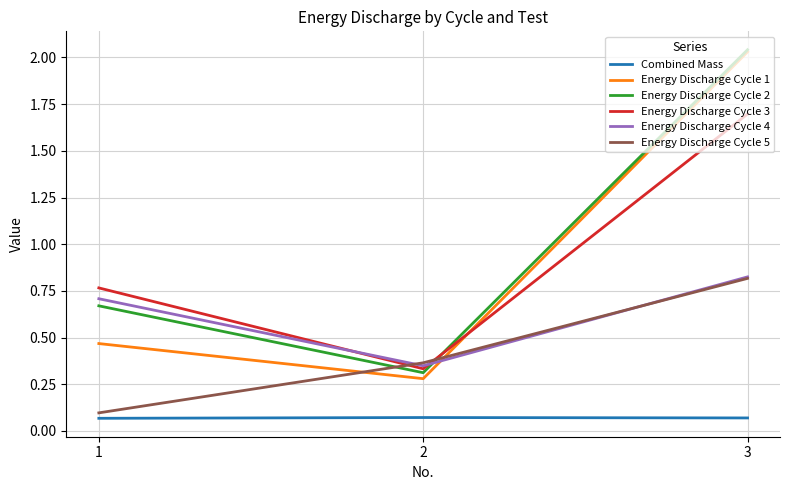

Between 2 and 3, which series saw the biggest shift?

Energy Discharge Cycle 1